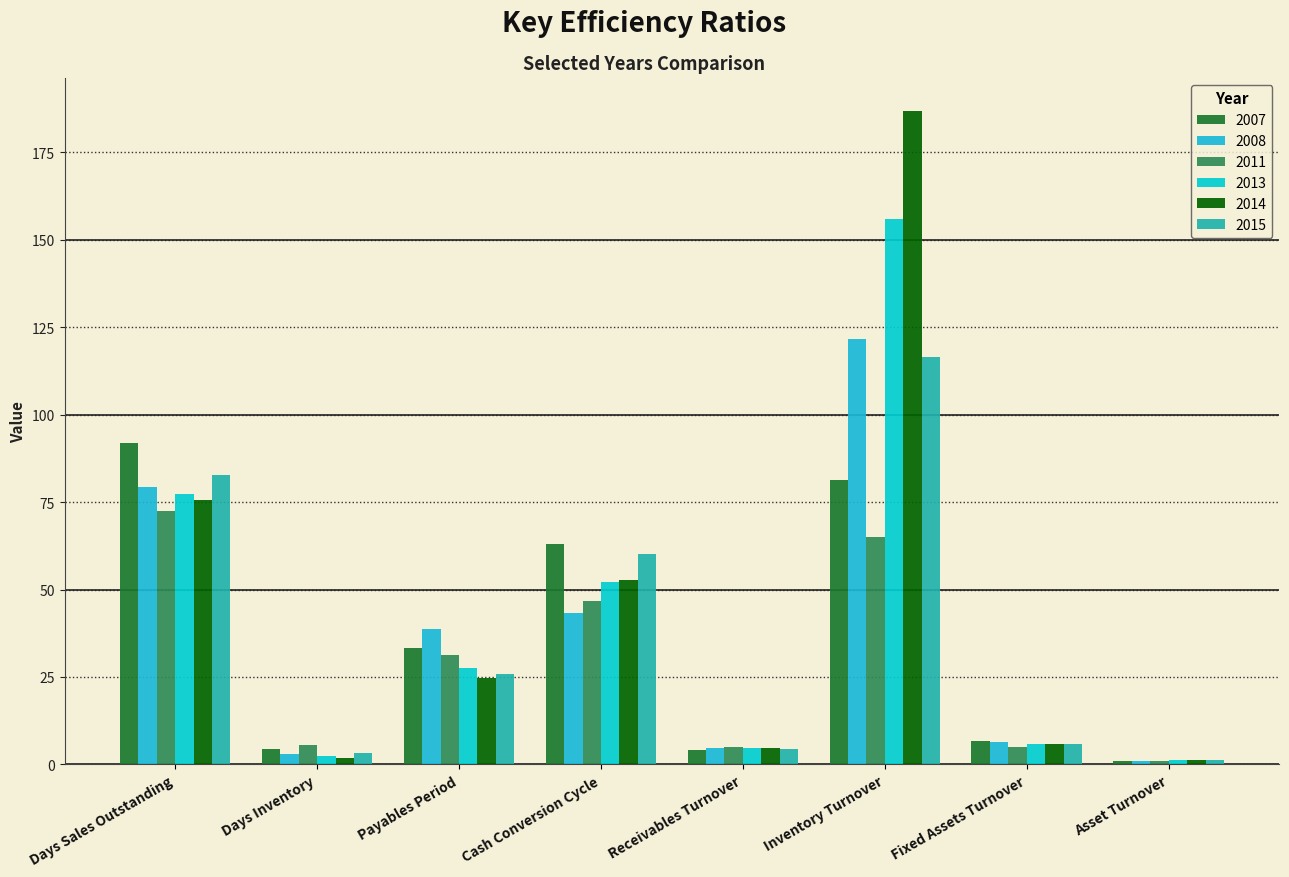

Does the chart contain stacked bars?

No